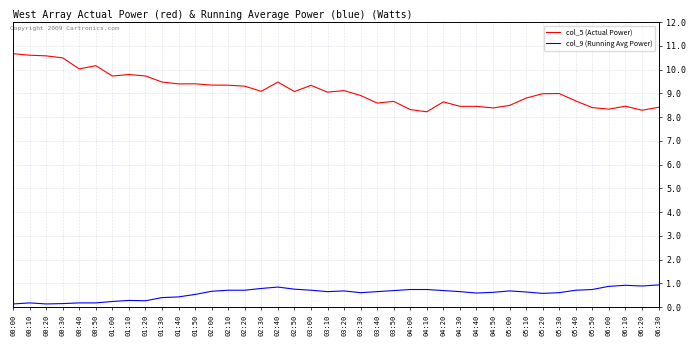

Reading left to right, transcribe all the data shown in this chart.

col_5 (Actual Power): 00:00=4.0	00:10=4.0	00:20=4.0	00:30=3.9	00:40=3.8	00:50=3.8	01:00=3.6	01:10=3.7	01:20=3.6	01:30=3.6	01:40=3.5	01:50=3.5	02:00=3.5	02:10=3.5	02:20=3.5	02:30=3.4	02:40=3.6	02:50=3.4	03:00=3.5	03:10=3.4	03:20=3.4	03:30=3.3	03:40=3.2	03:50=3.2	04:00=3.1	04:10=3.1	04:20=3.2	04:30=3.2	04:40=3.2	04:50=3.1	05:00=3.2	05:10=3.3	05:20=3.4	05:30=3.4	05:40=3.3	05:50=3.1	06:00=3.1	06:10=3.2	06:20=3.1	06:30=3.2
col_9 (Running Avg Power): 00:00=0.1	00:10=0.1	00:20=0.1	00:30=0.1	00:40=0.1	00:50=0.1	01:00=0.1	01:10=0.1	01:20=0.1	01:30=0.2	01:40=0.2	01:50=0.2	02:00=0.2	02:10=0.3	02:20=0.3	02:30=0.3	02:40=0.3	02:50=0.3	03:00=0.3	03:10=0.2	03:20=0.3	03:30=0.2	03:40=0.2	03:50=0.3	04:00=0.3	04:10=0.3	04:20=0.3	04:30=0.2	04:40=0.2	04:50=0.2	05:00=0.3	05:10=0.2	05:20=0.2	05:30=0.2	05:40=0.3	05:50=0.3	06:00=0.3	06:10=0.3	06:20=0.3	06:30=0.3